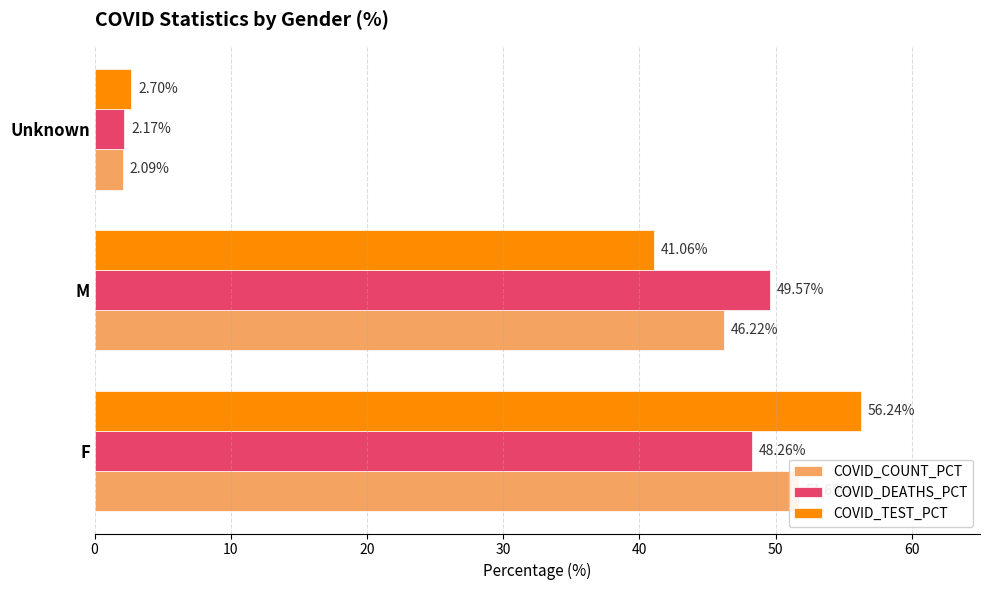

What are all the series names shown in the legend?

COVID_COUNT_PCT, COVID_DEATHS_PCT, COVID_TEST_PCT